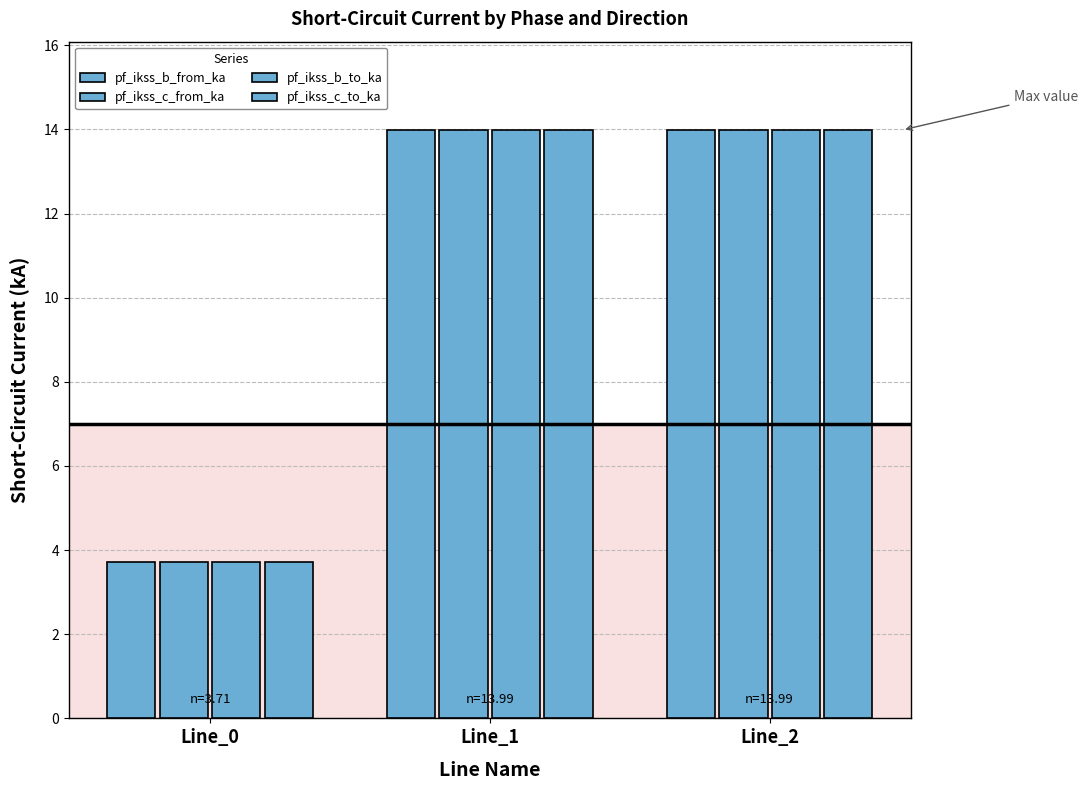

Which series has the widest spread of values?

pf_ikss_c_to_ka